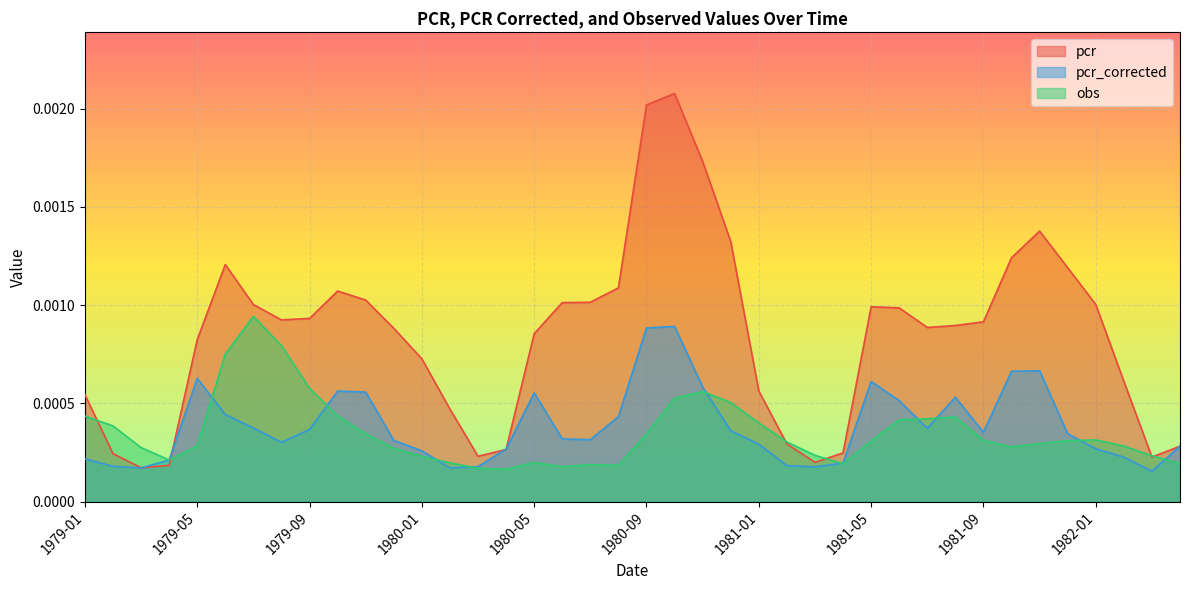

How many intersections are there between pcr_corrected and obs?

11